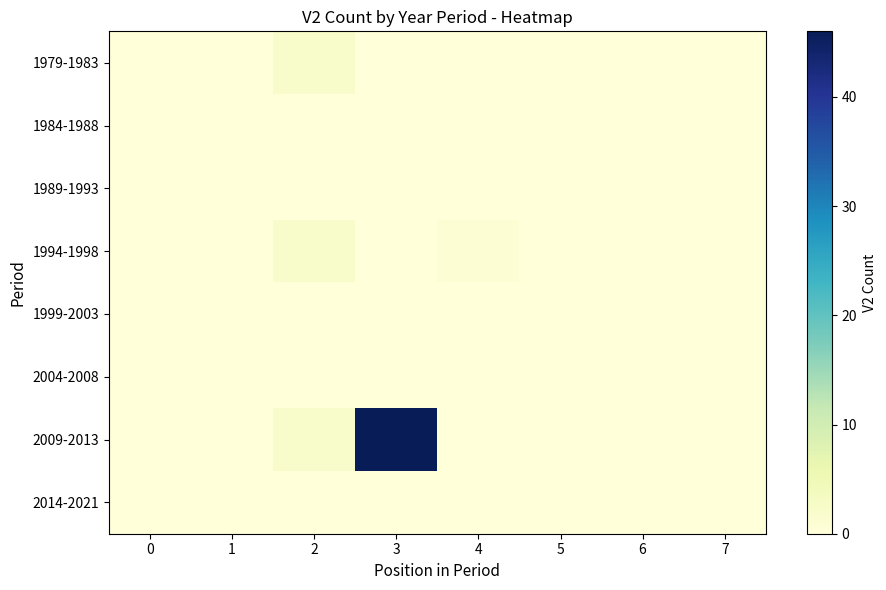

Which has a higher value, 4 or 1?

4